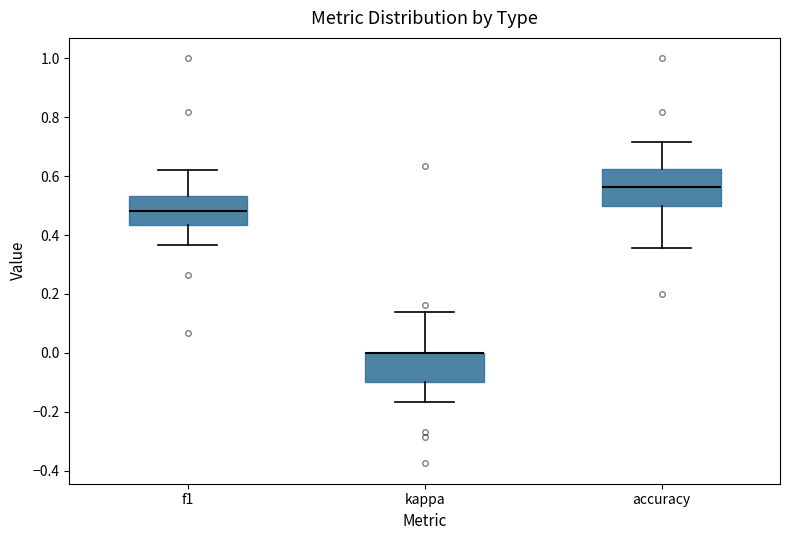

Reading left to right, read every box against the y-axis: the position of its median line, the range the box covers, and the ends of its whiskers. The values are not printed on the chart, so give them approximately, as read against the axis.

f1: median 0.48, box 0.44 to 0.54, whiskers 0.36 to 0.62
kappa: median 0.00 (drawn on the box's upper edge), box -0.10 to 0.00, whiskers -0.16 to 0.14
accuracy: median 0.56, box 0.50 to 0.62, whiskers 0.36 to 0.72